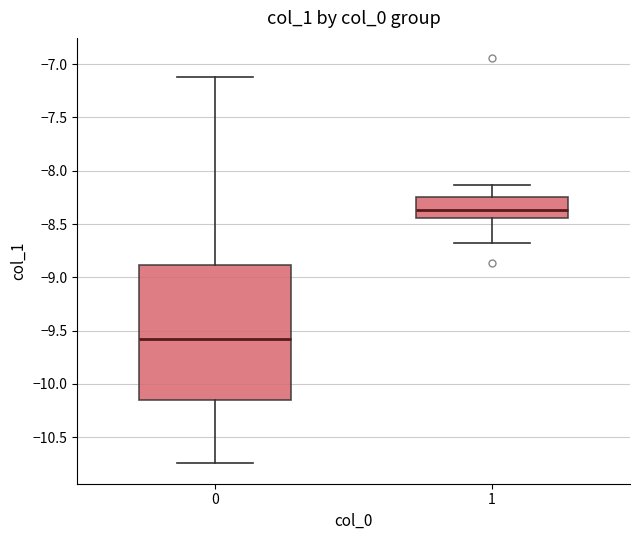

Where does the lower whisker of the box at x = 0 end on the y-axis? The values are not printed on the chart, so give them approximately, as read against the axis.

-10.75